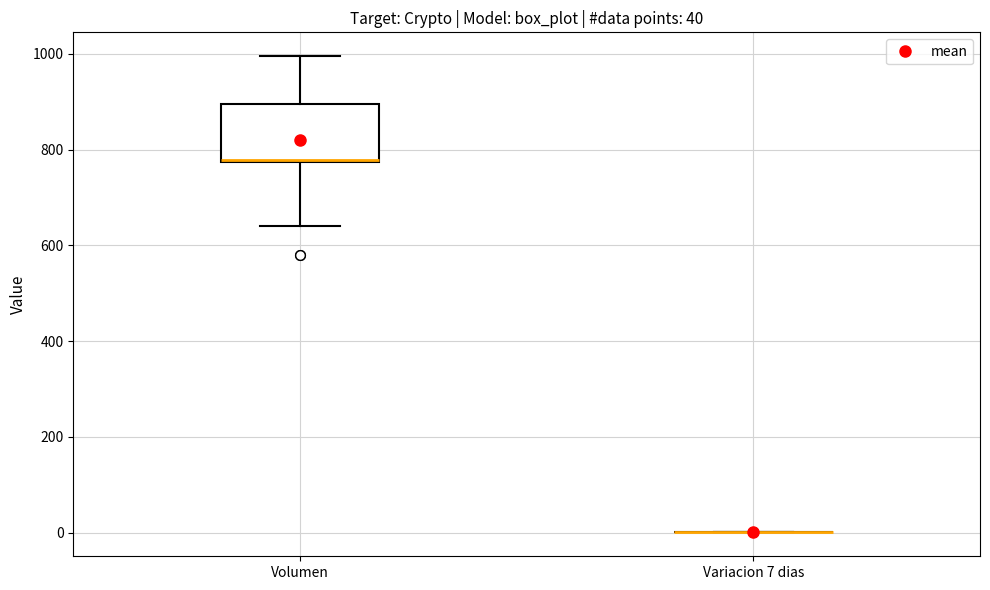

Which box is the tallest, from its lower edge to its upper edge?

Volumen